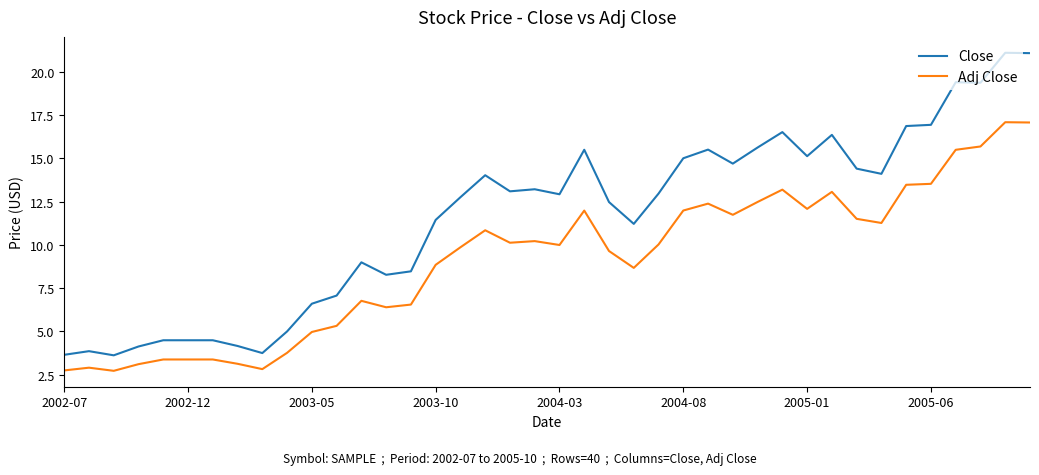

Which series has the largest total across all categories?

Close